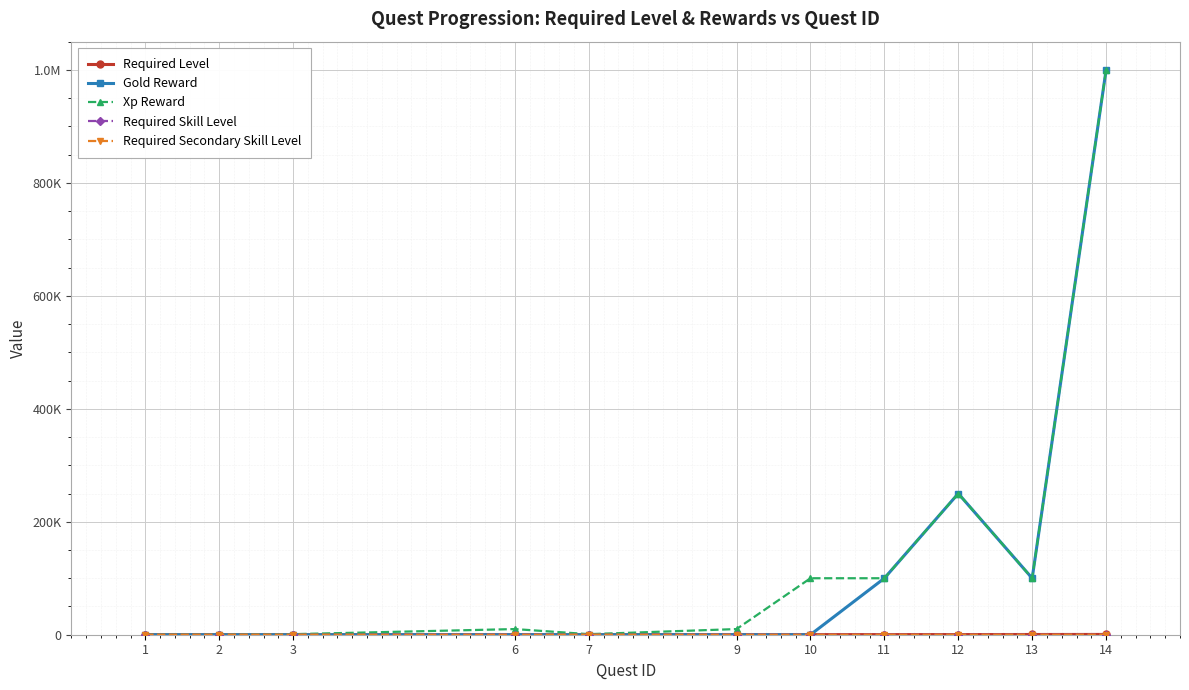

Does the chart have visible grid lines?

Yes